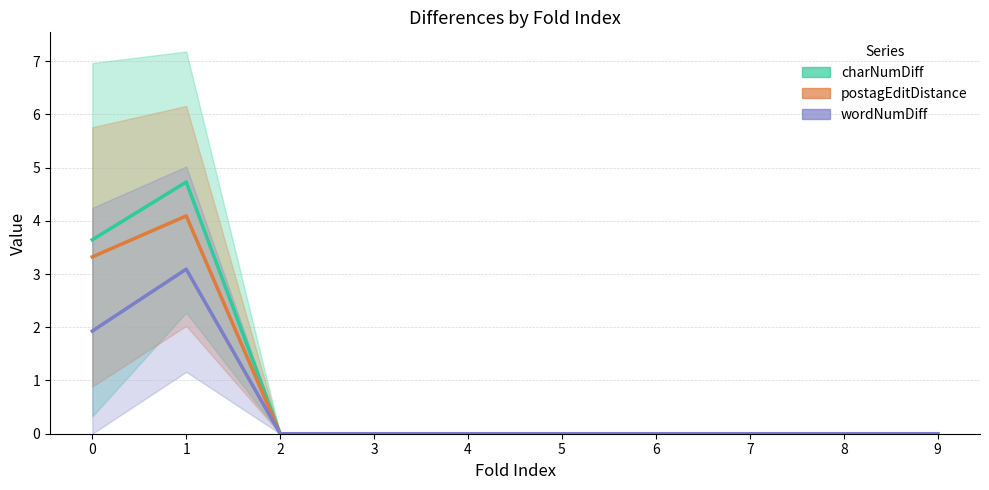

Count the number of categories in the chart.

10